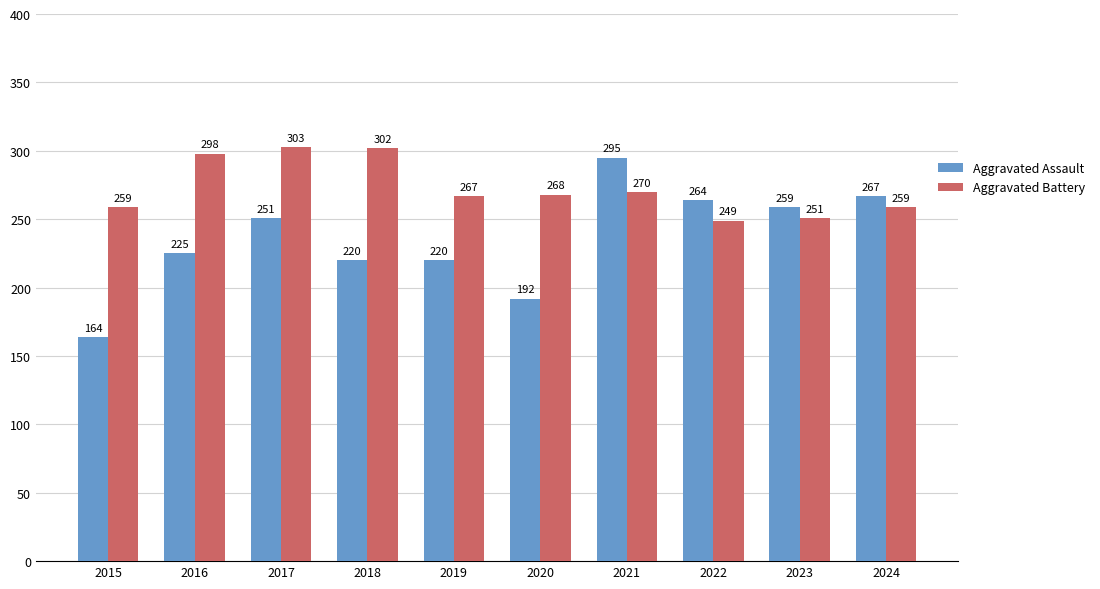

What value does the Aggravated Assault series have at 2023, to the nearest 10?

260